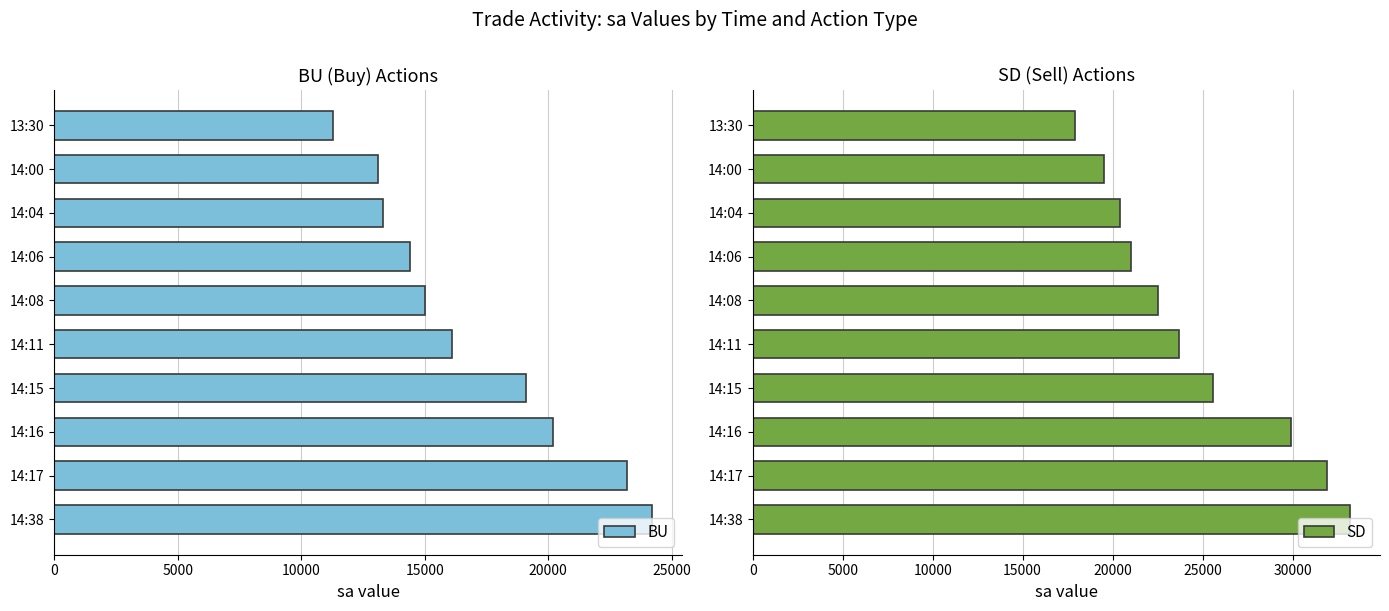

At which label does BU reach its peak?

14:38